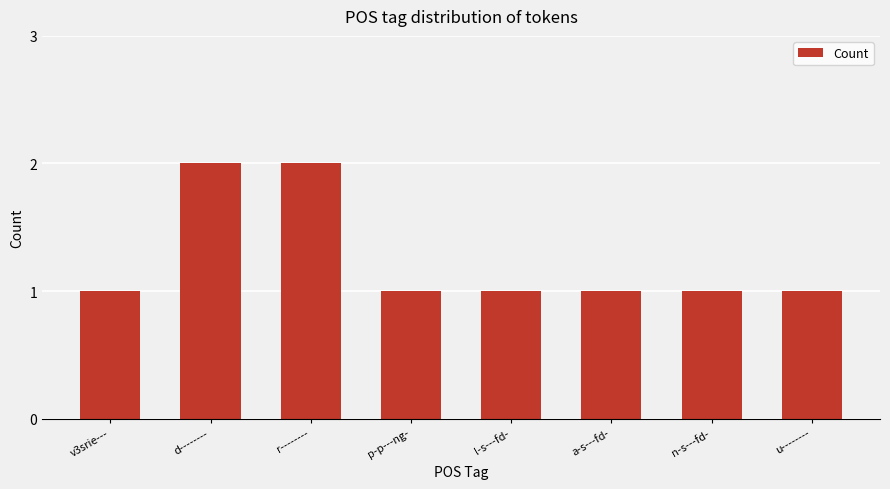

The chart shows a value of 0 at a-s---fd-. True or false?

False